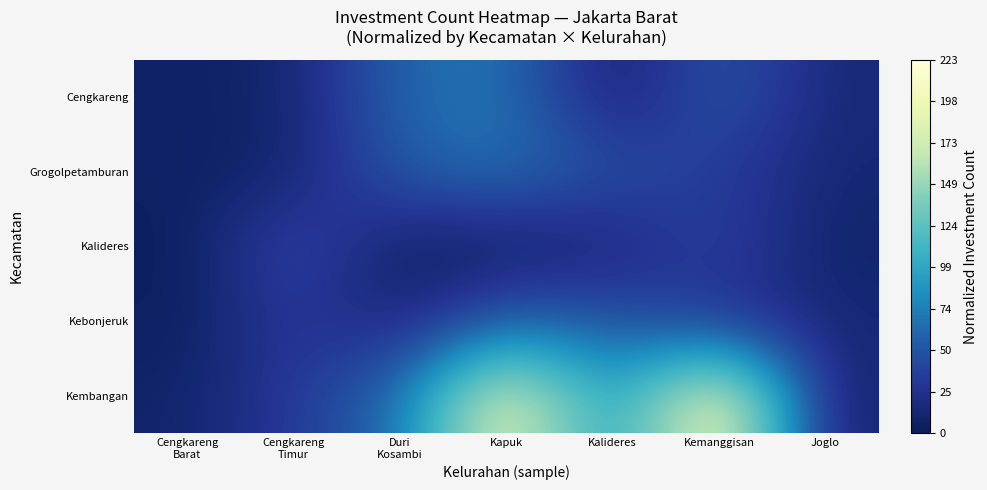

At which category is the sum across all series the highest?

Kapuk